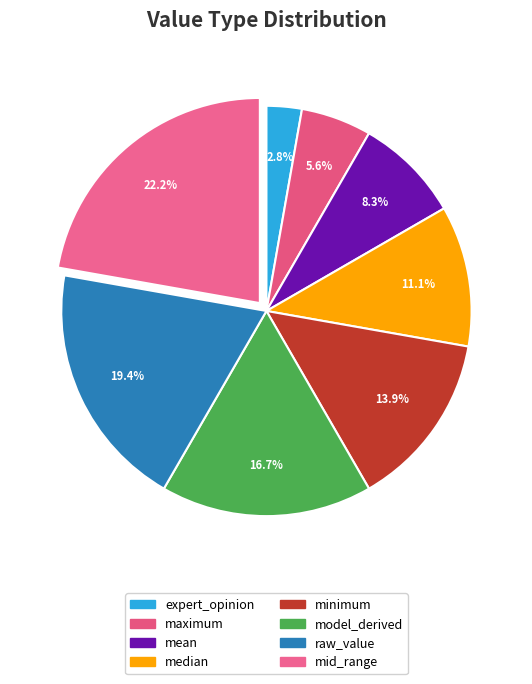

Rank the categories by value from lowest to highest.

expert_opinion, maximum, mean, median, minimum, model_derived, raw_value, mid_range